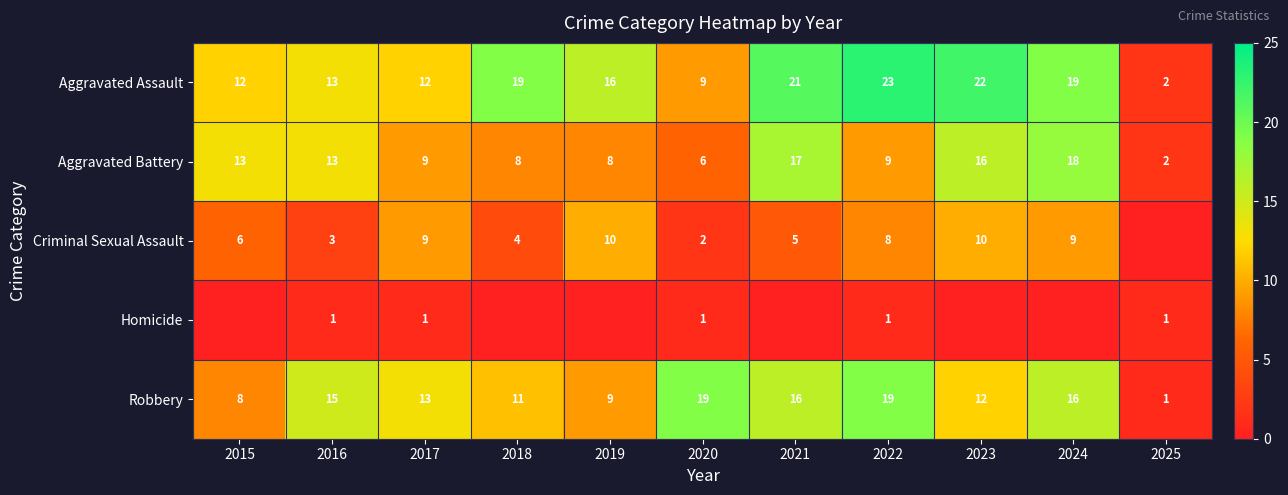

At which category is the sum across all series the highest?

2024